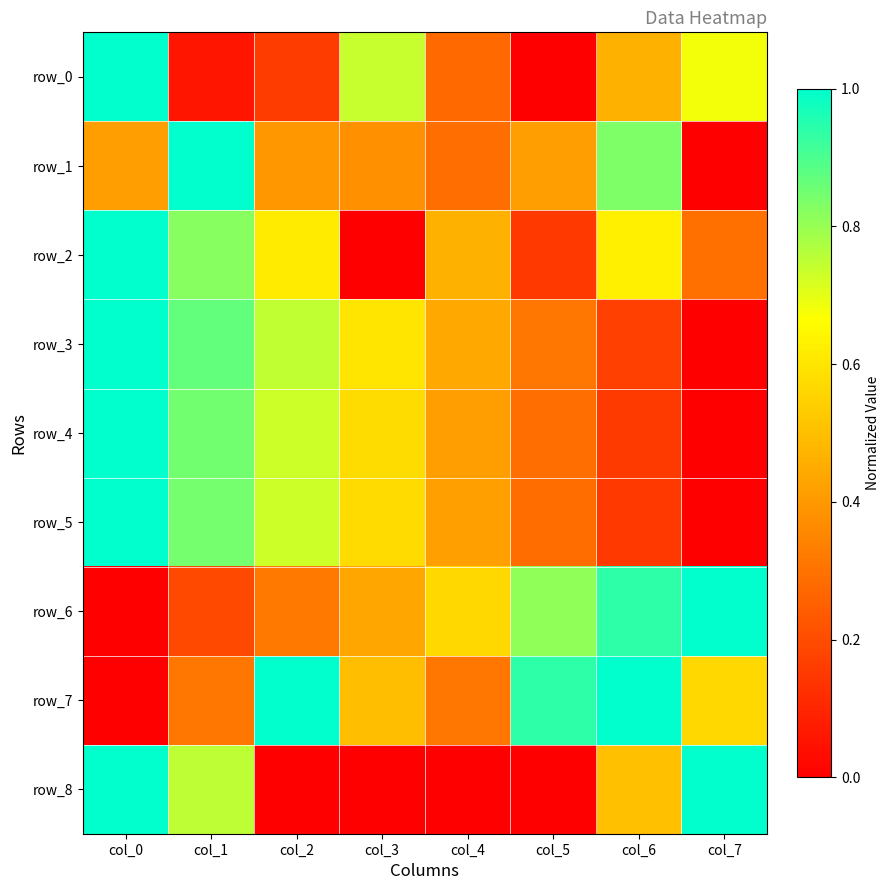

Which category has the highest value across all series?

col_0